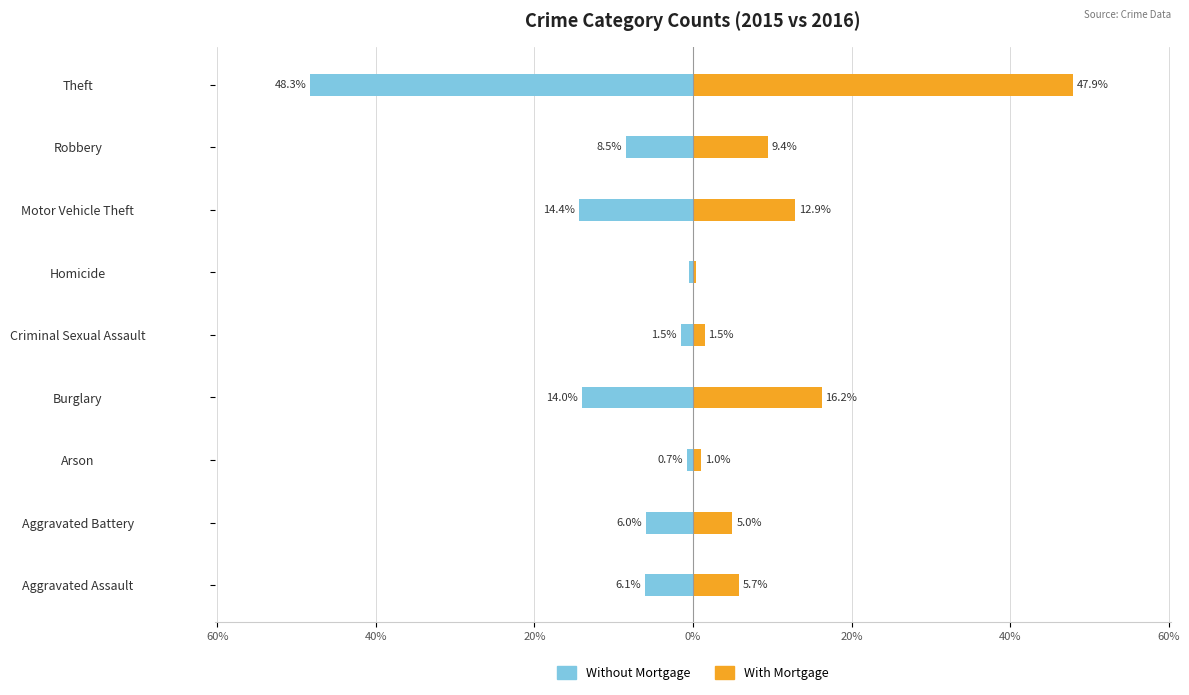

Reading right to left, extract all data points from this chart.

Without Mortgage: -48.3	-8.5	-14.4	-0.5	-1.5	-14.0	-0.7	-6.0	-6.1
With Mortgage: 47.9	9.4	12.9	0.3	1.5	16.2	1.0	5.0	5.7